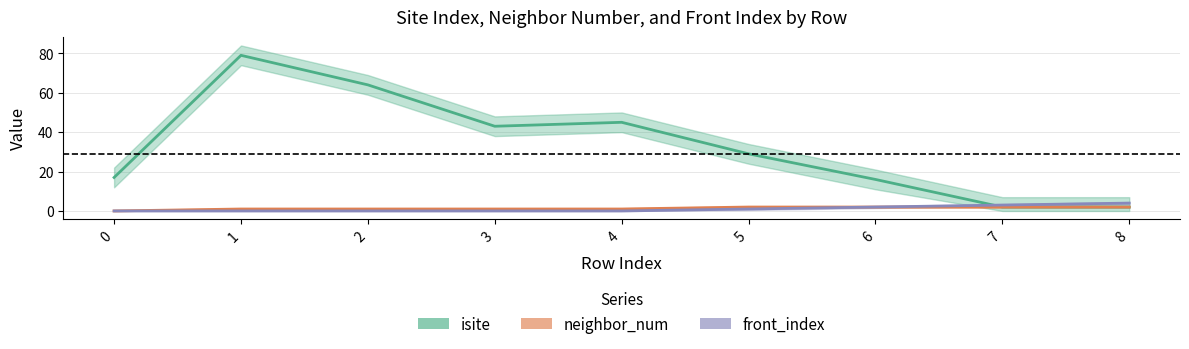

Is it true that isite equals 16 at 6?

True